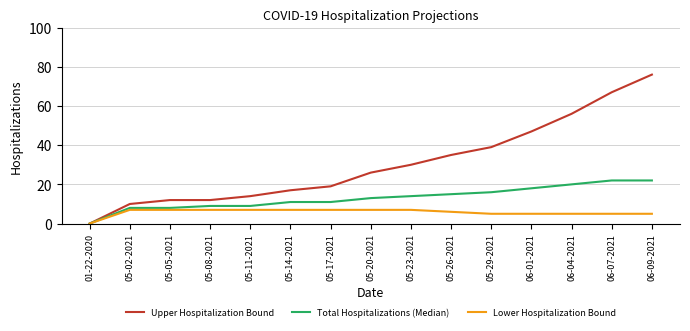

The value of Total Hospitalizations (Median) at 05-17-2021 is 11. True or false?

True